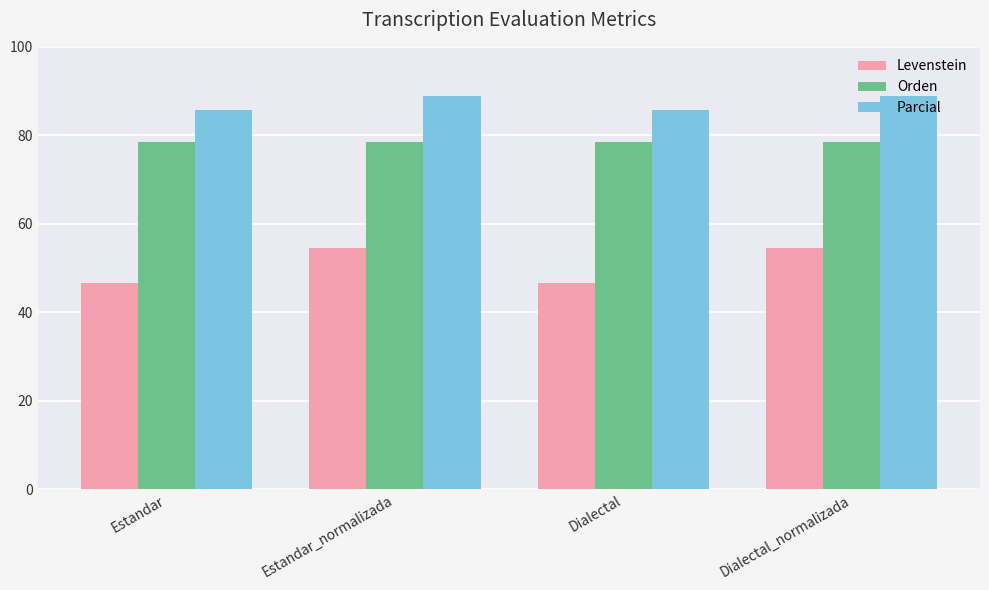

Which series changed the most between Dialectal and Dialectal_normalizada?

Levenstein